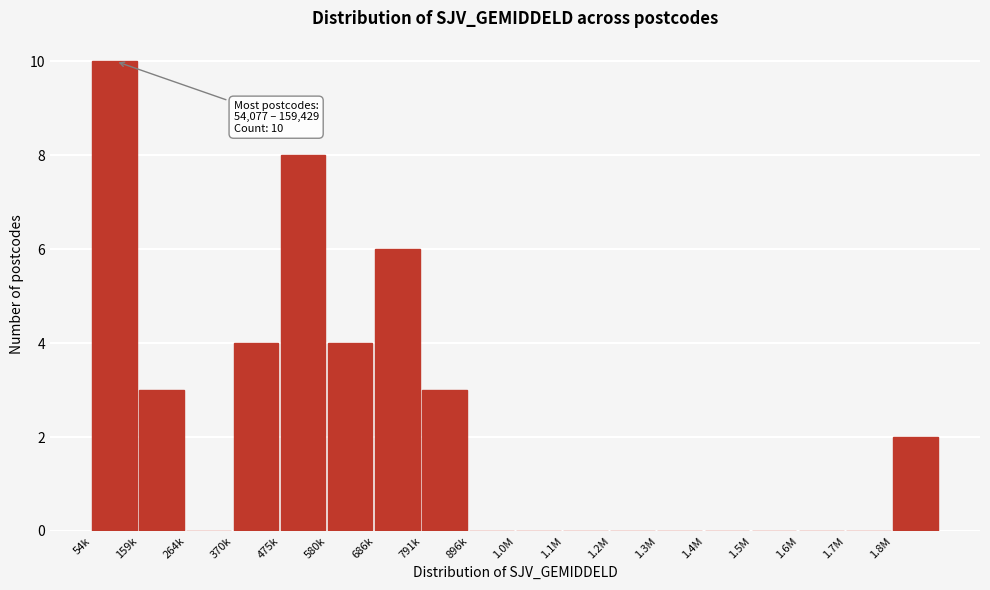

Reading left to right, extract all data points from this chart.

54k=10	159k=3	264k=0	370k=4	475k=8	580k=4	686k=6	791k=3	896k=0	1.0M=0	1.1M=0	1.2M=0	1.3M=0	1.4M=0	1.5M=0	1.6M=0	1.7M=0	1.8M=2